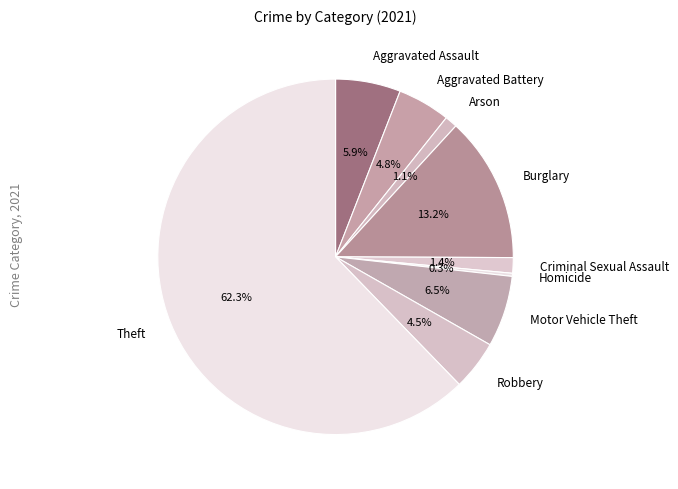

Is the sum of Robbery and Aggravated Assault greater than half?

No